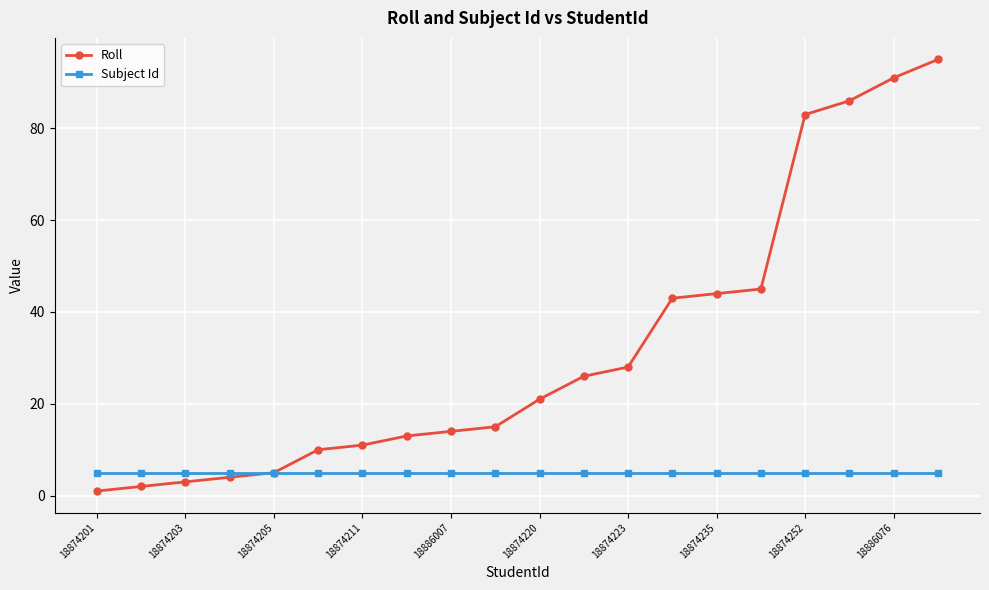

What is the difference between the maximum and minimum values in the Roll series?

94